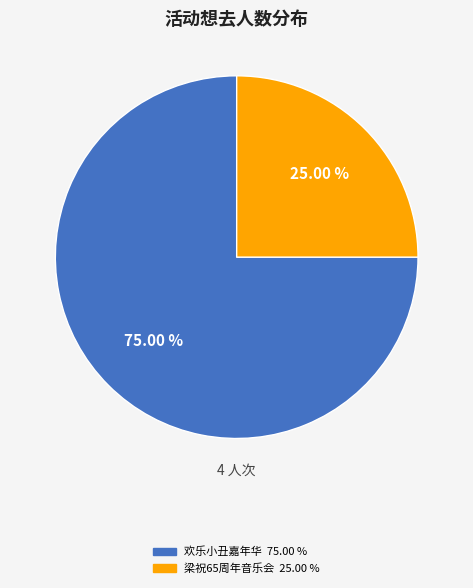

Is there any slice that represents more than half of the pie?

Yes